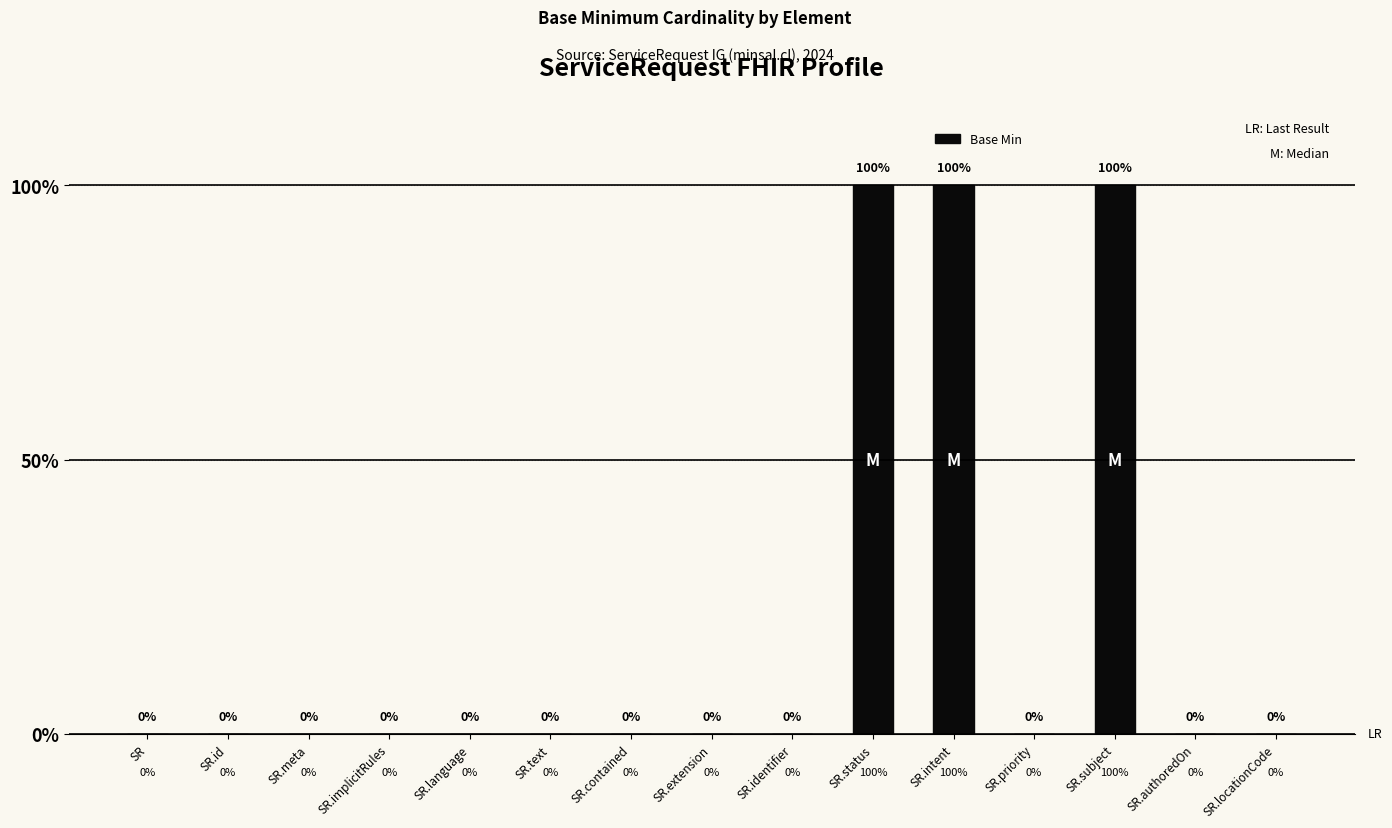

List the labels in order of value, largest first.

SR.status, SR.intent, SR.subject, SR, SR.id, SR.meta, SR.implicitRules, SR.language, SR.text, SR.contained, SR.extension, SR.identifier, SR.priority, SR.authoredOn, SR.locationCode